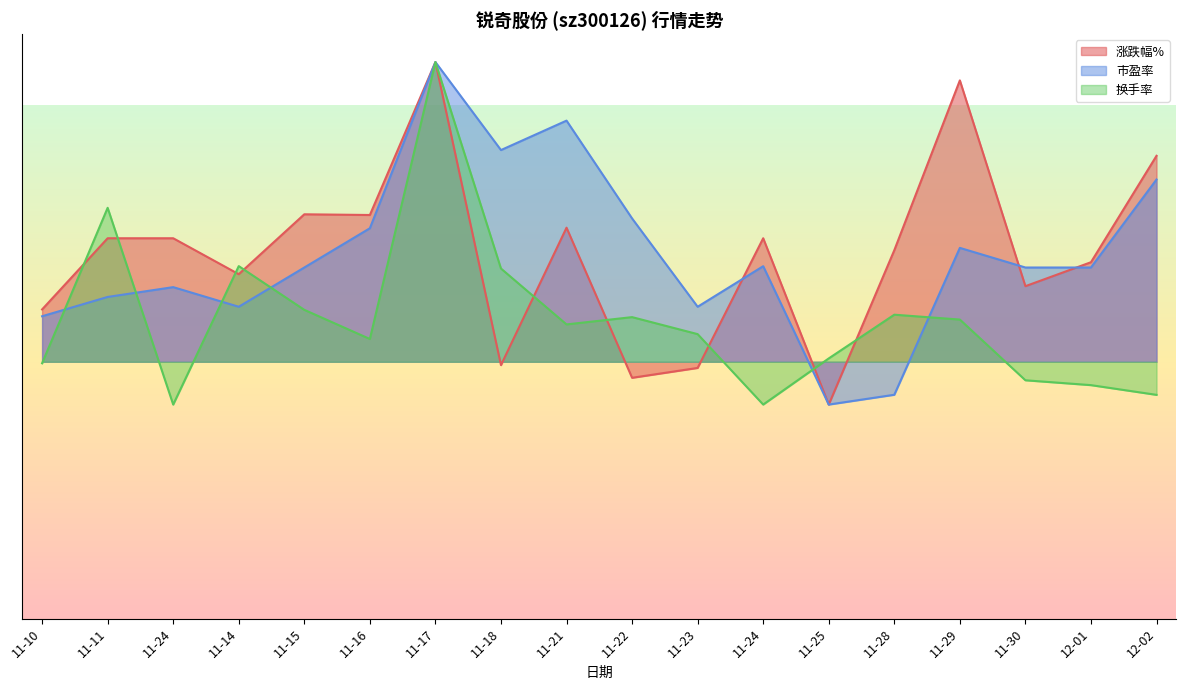

At 12-02, list the series in order from largest to smallest.

涨跌幅%, 市盈率, 换手率